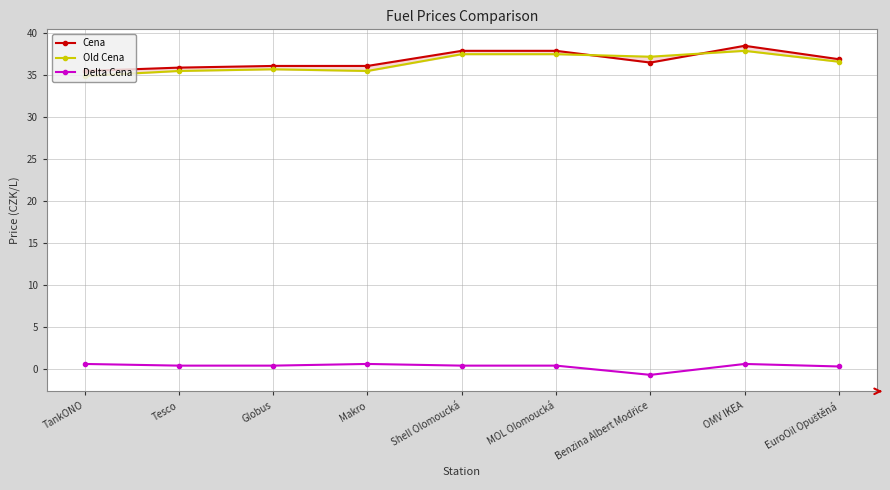

Read the Cena value at TankONO.

35.5